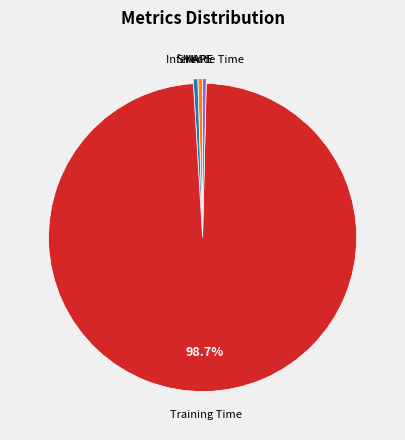

Does any single category account for the majority?

Yes